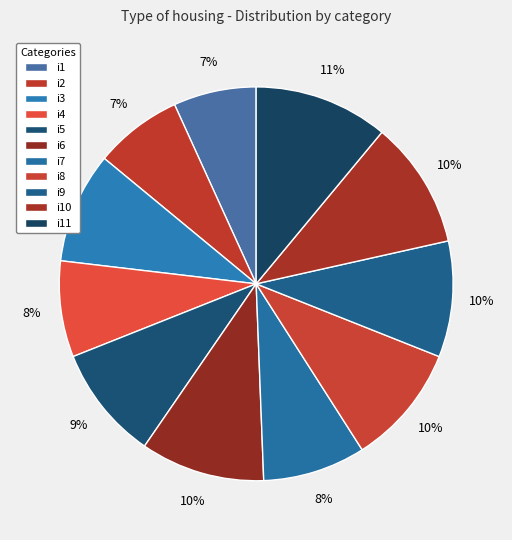

Count the number of slices in the pie.

11